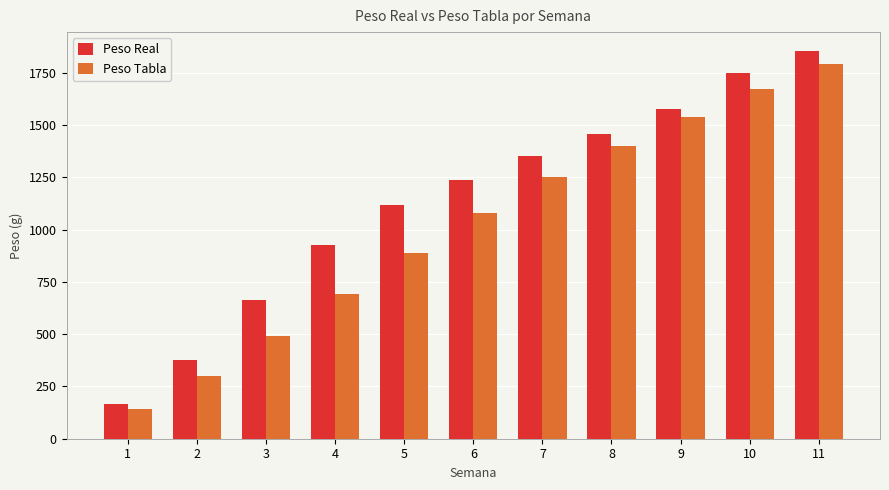

Does the chart contain stacked bars?

No